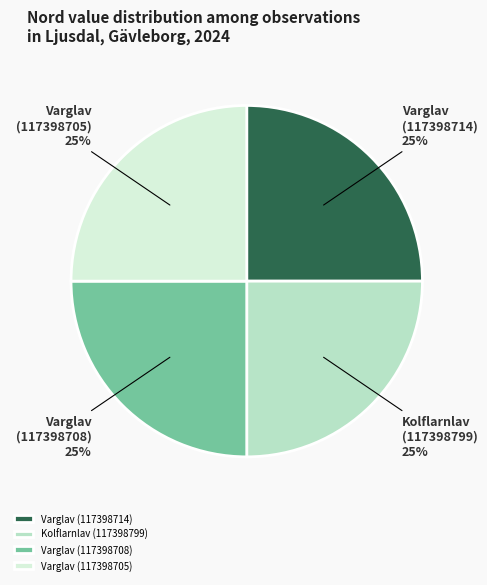

To the nearest percent, what portion does Kolflarnlav (117398799) represent?

25%